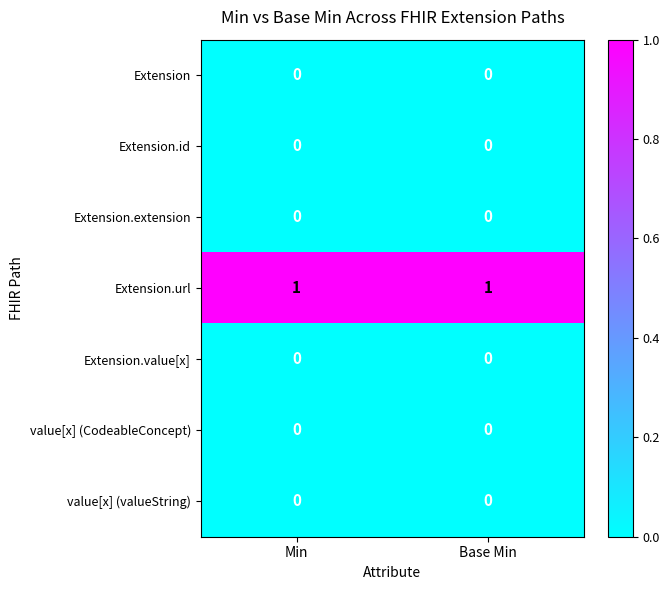

What is the maximum value shown in the chart?

1